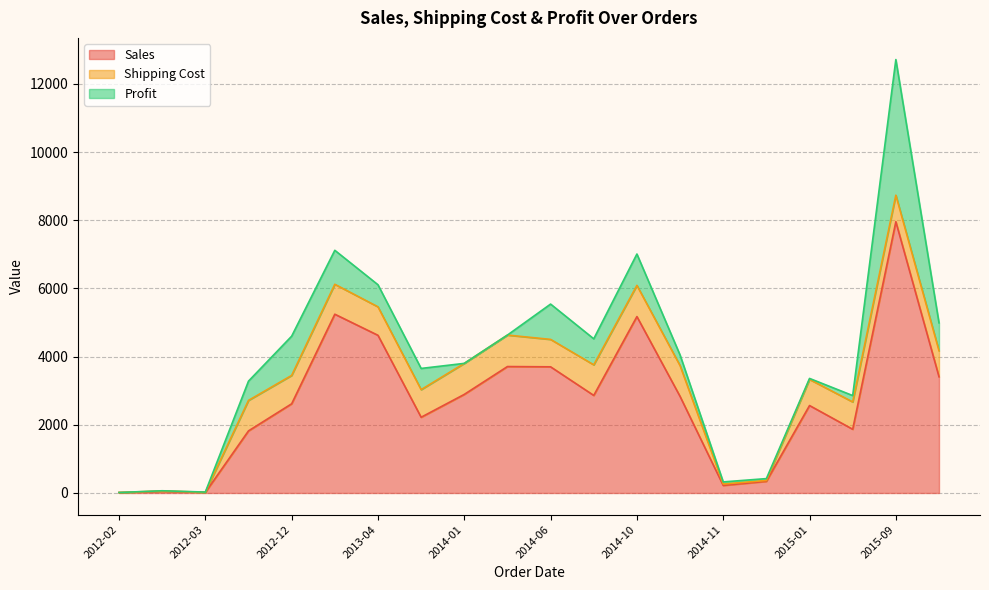

What is the average value of the Shipping Cost series?

640.0